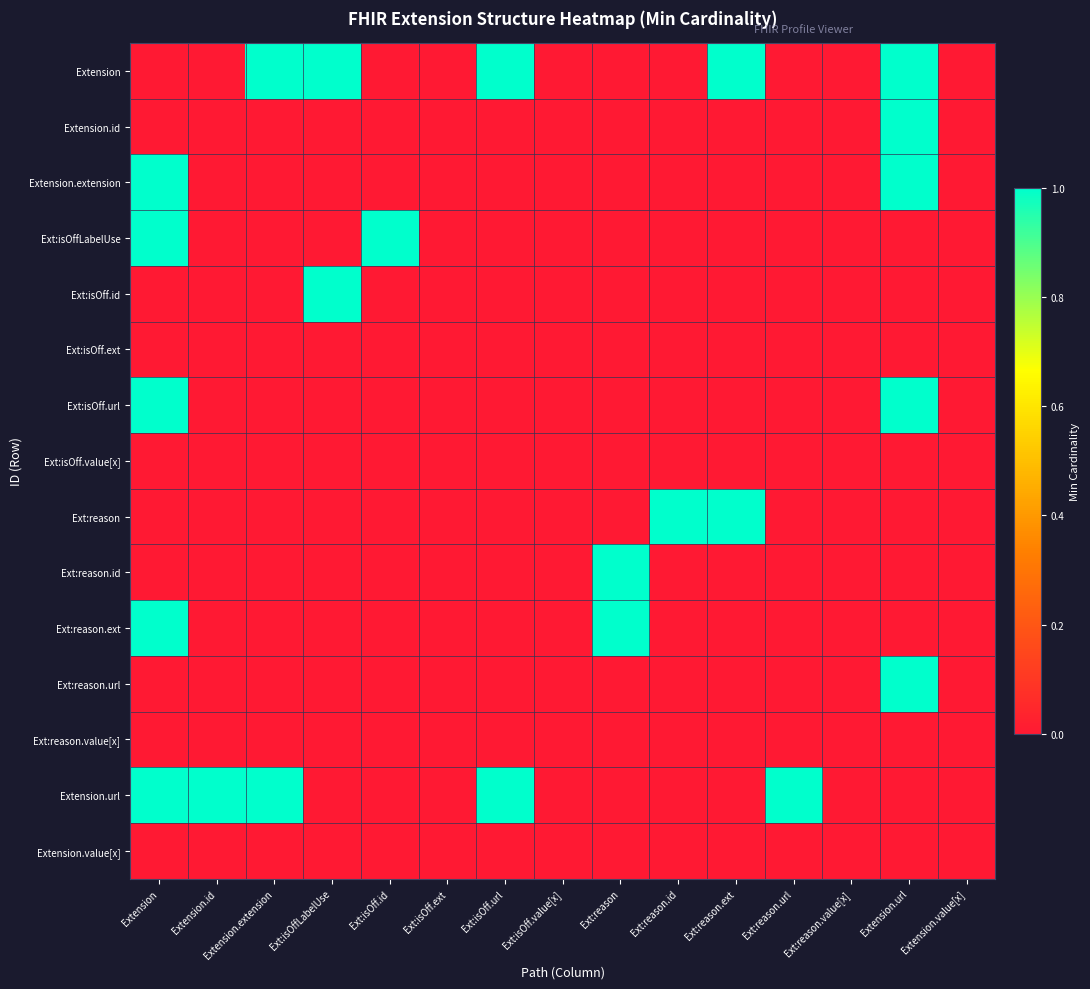

What is the spread (max minus min) of values at Ext:isOffLabelUse?

1